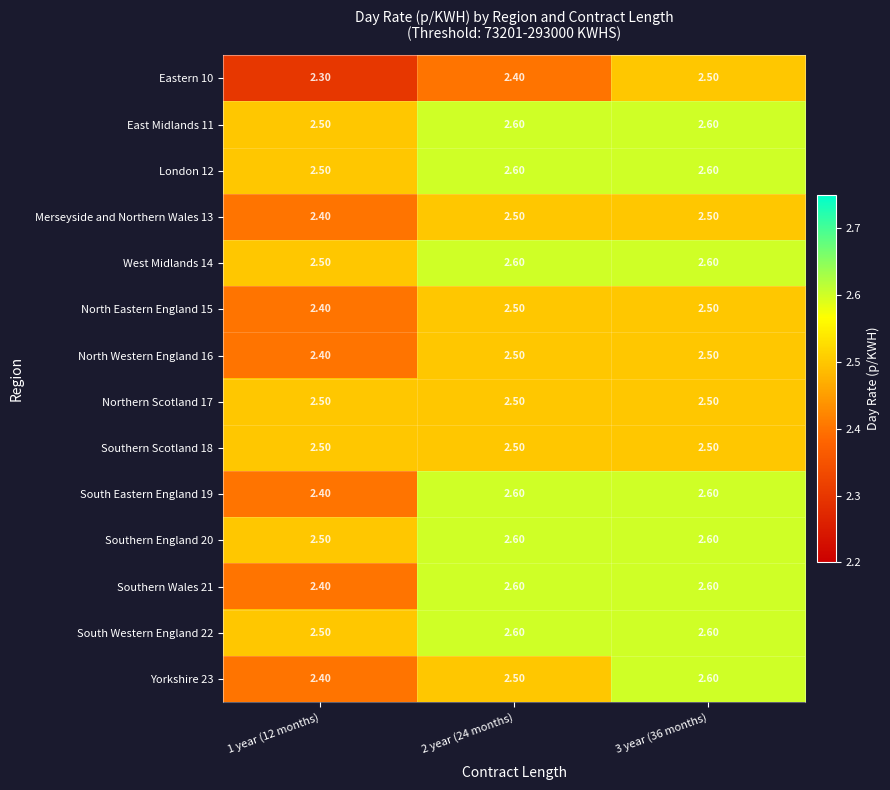

What is the average value of the South Western England 22 series?

2.6